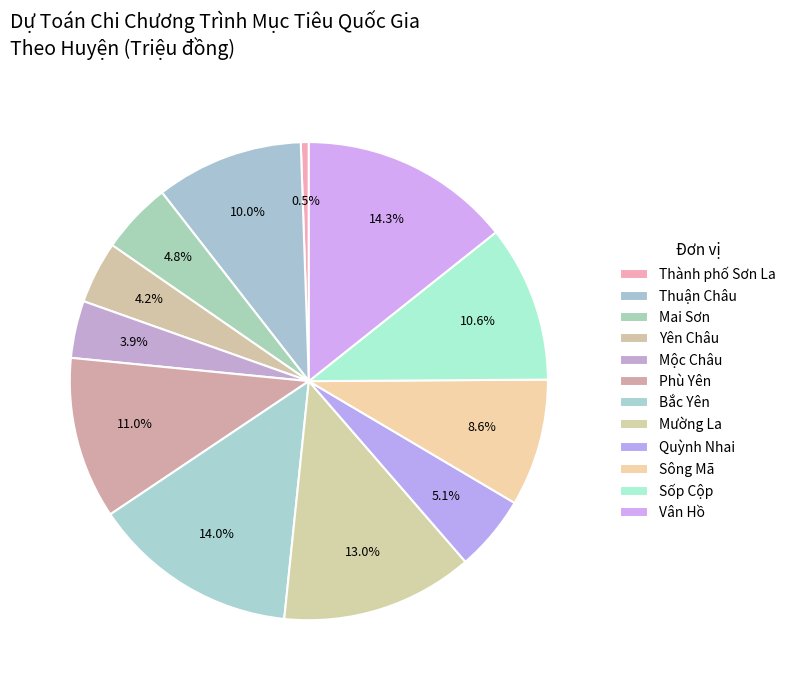

True or false: Bắc Yên accounts for 1% of the total.

False